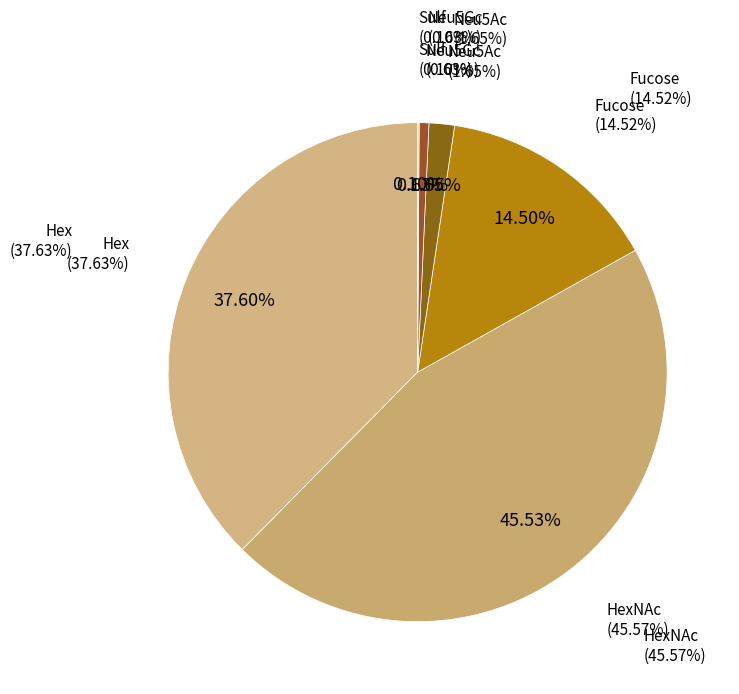

To the nearest percent, what is the difference between the largest and smallest slice percentages?

45%